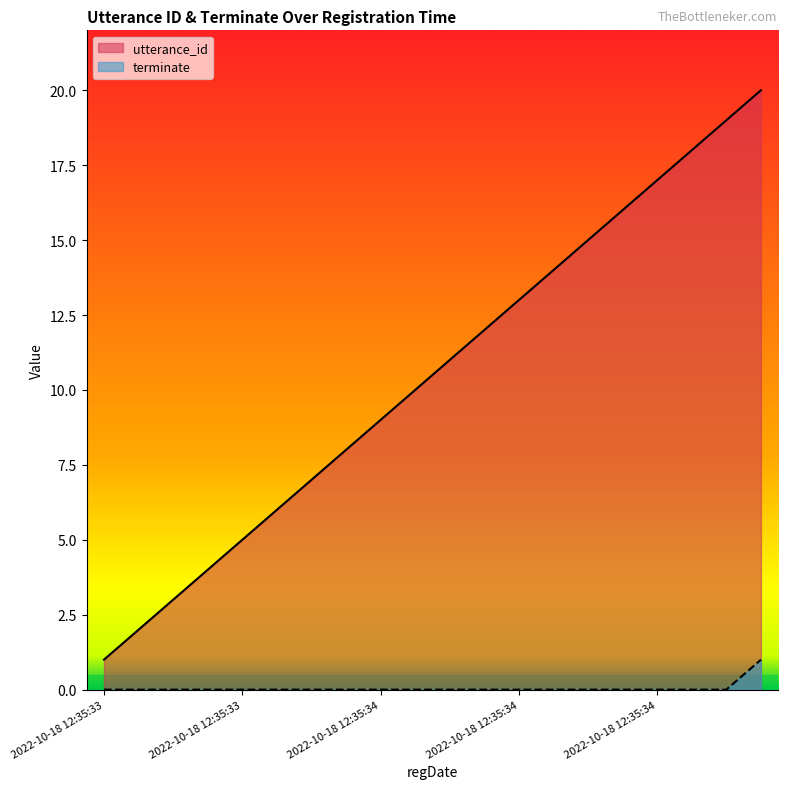

The utterance_id series shows 10 at 2022-10-18 12:35:34. True or false?

True